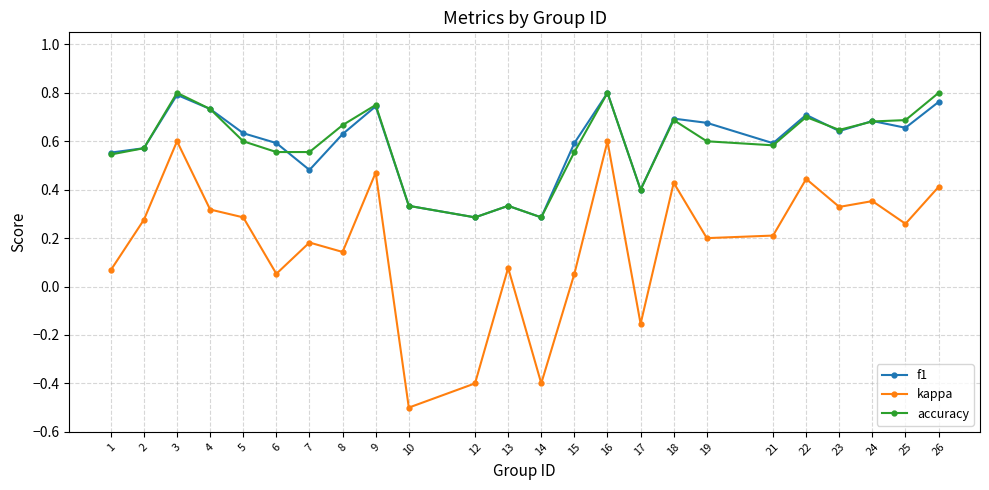

Does the chart display data point markers on the line(s)?

Yes